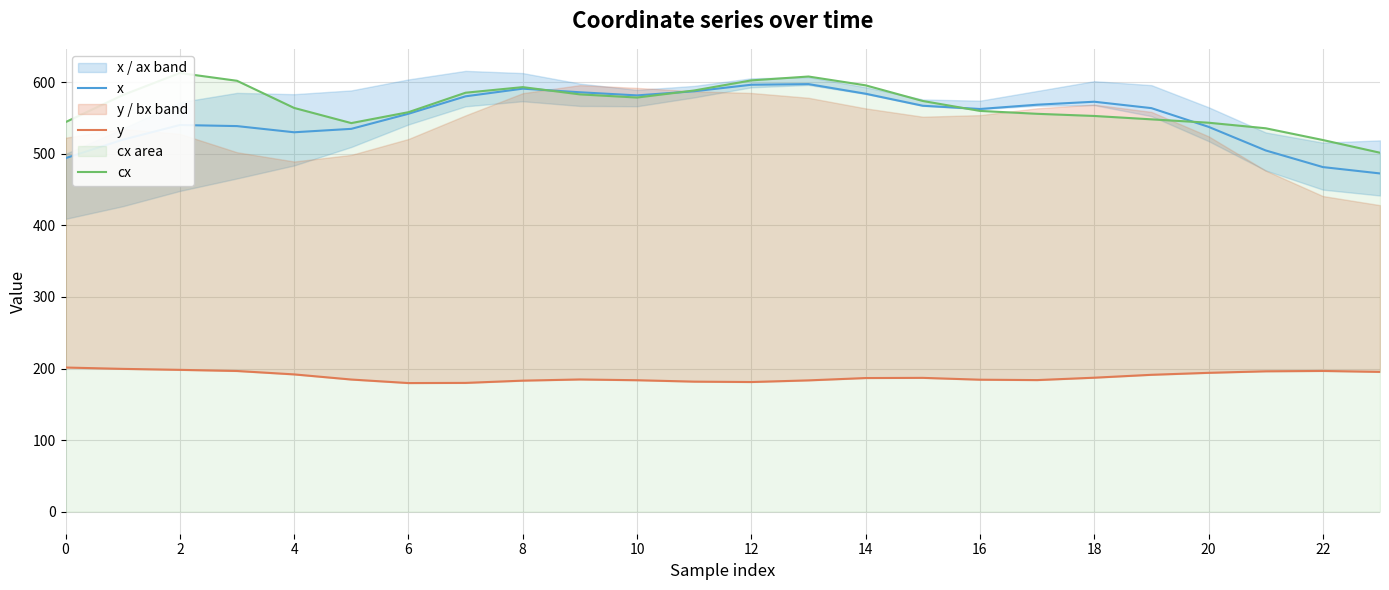

What is the highest value of the x series?

597.5